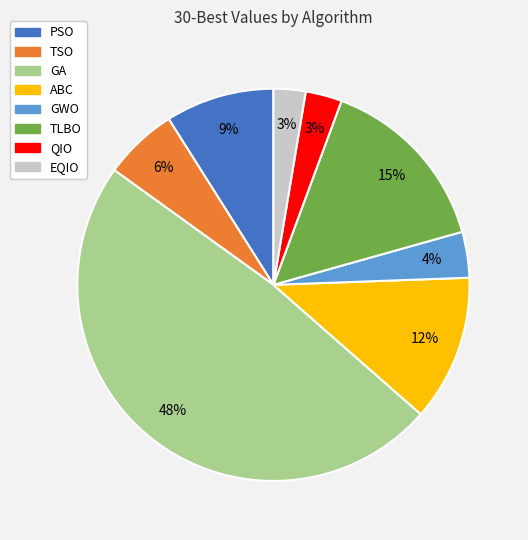

Which slice is the largest?

GA